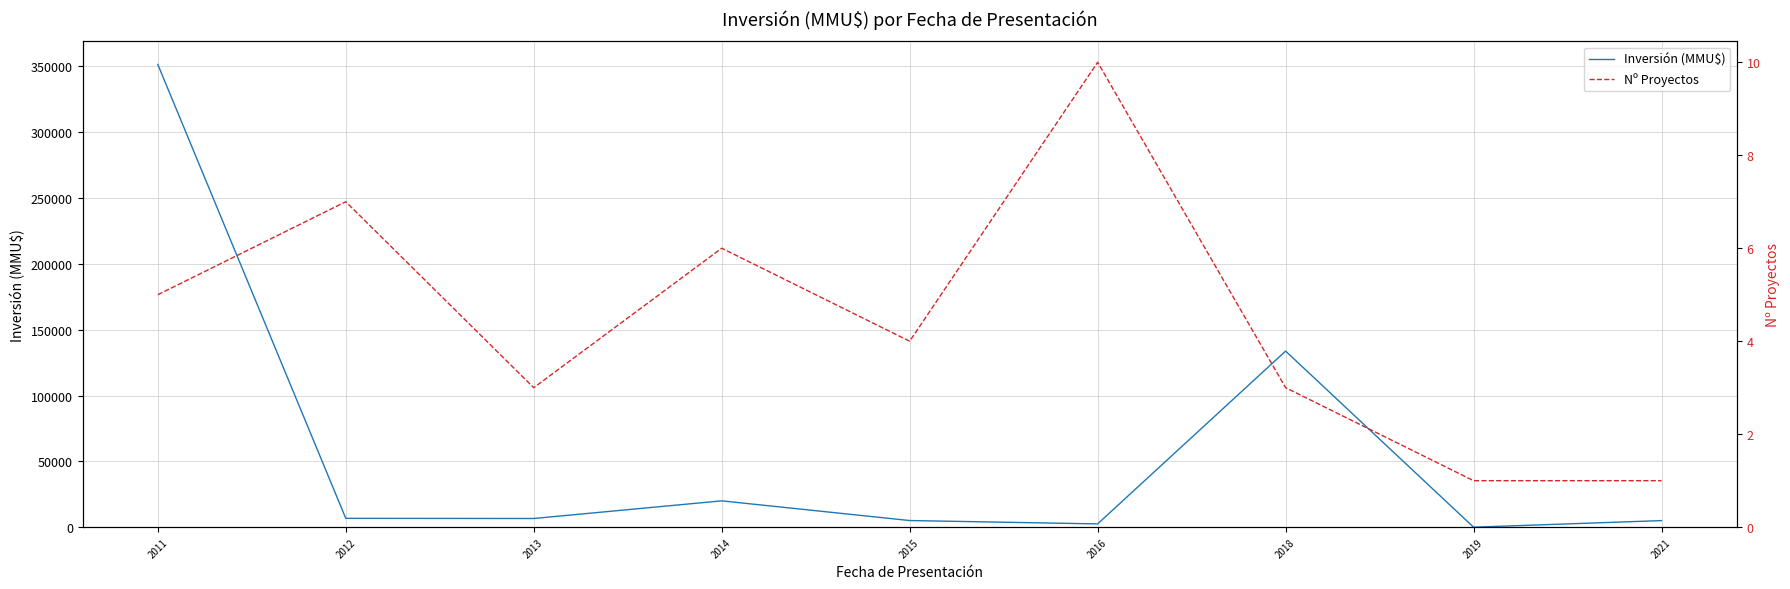

At which label does Inversión (MMU$) reach its peak?

2011